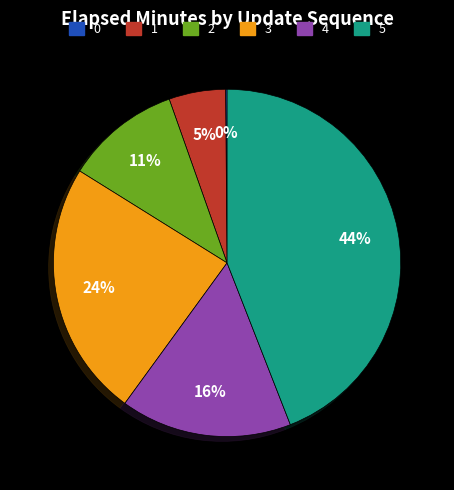

Is there a majority slice in this chart?

No